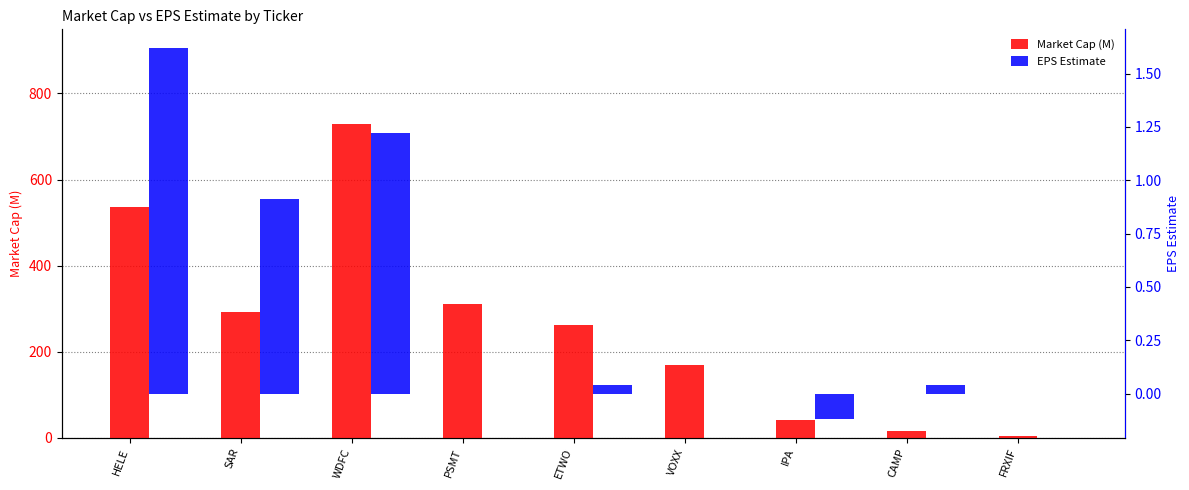

True or false: EPS Estimate has a value of 0.6 at FRXIF.

False